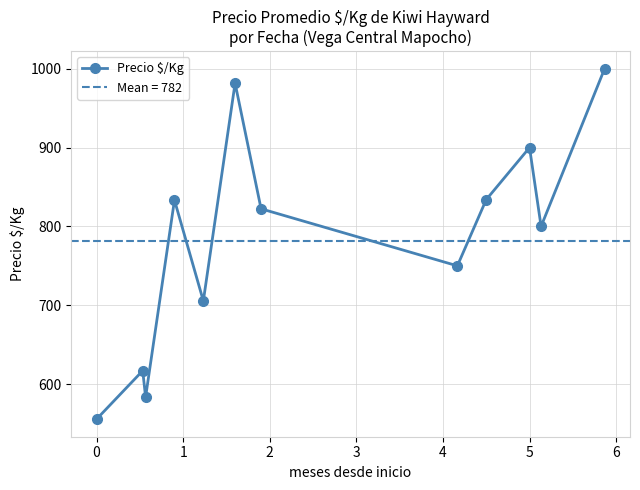

How many interior local valleys (lower than both neighbors) does the data have?

4